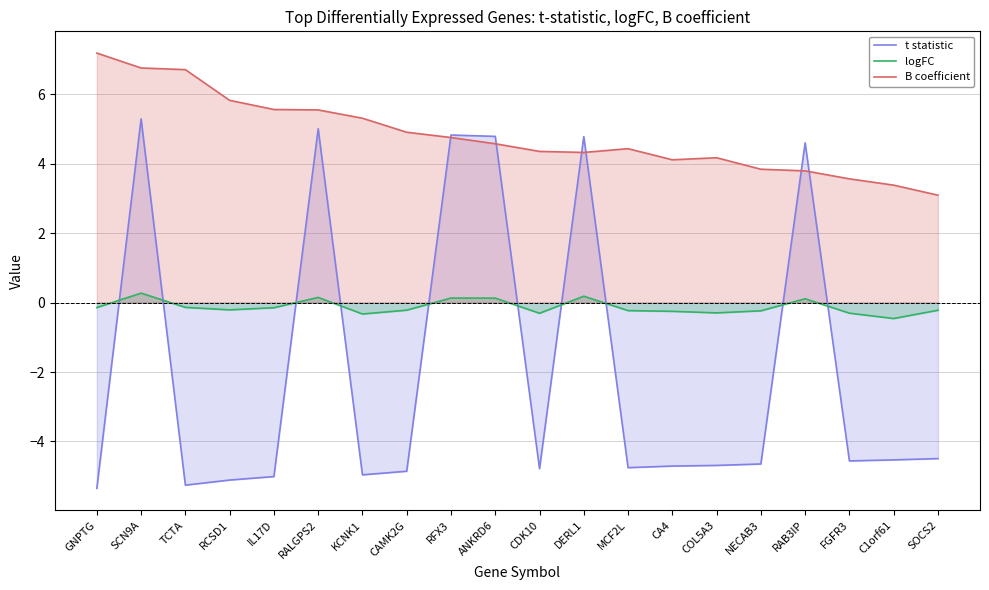

What are all the series names shown in the legend?

t statistic, logFC, B coefficient